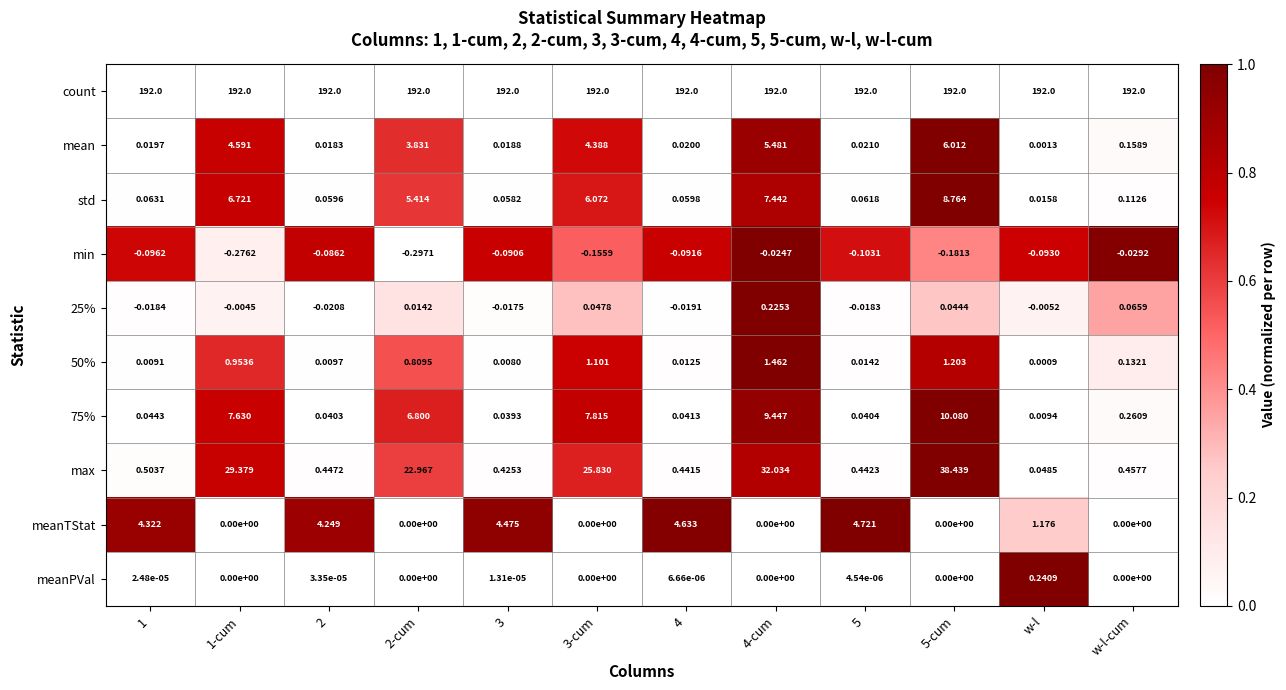

What is the greatest value displayed?

192.0